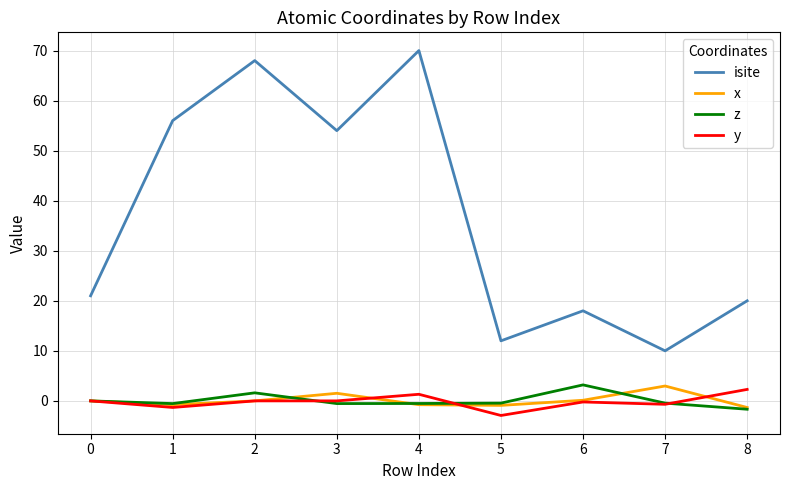

What is the highest value of the y series?

2.3